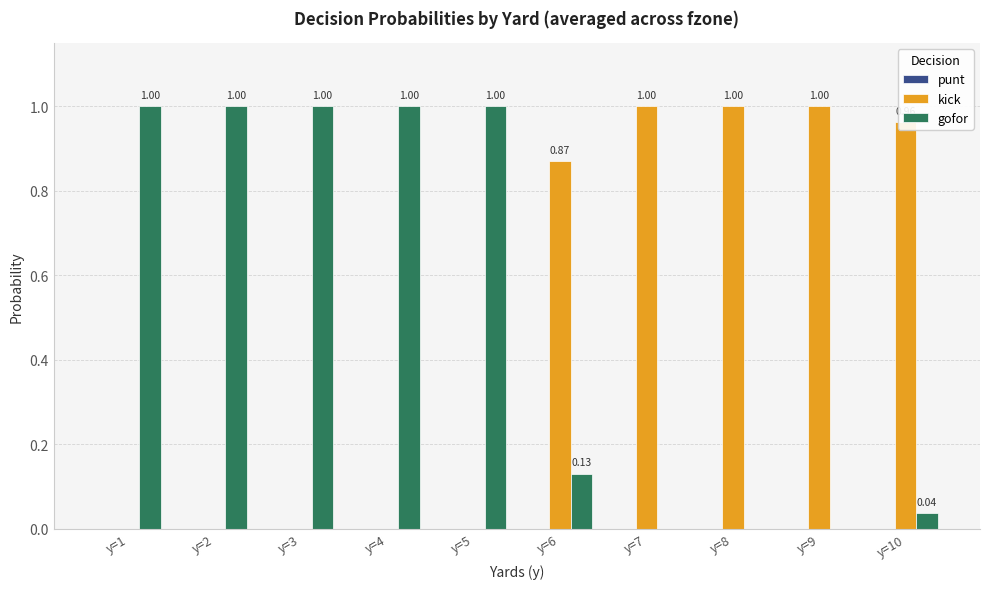

What is the average value of the gofor series?

0.5